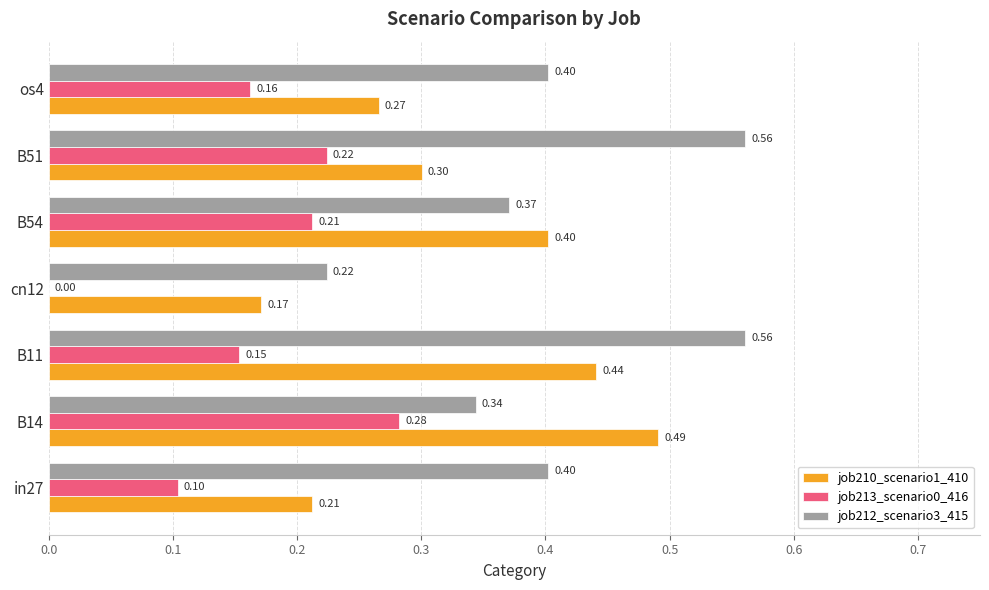

At which category is the sum across all series the highest?

B11